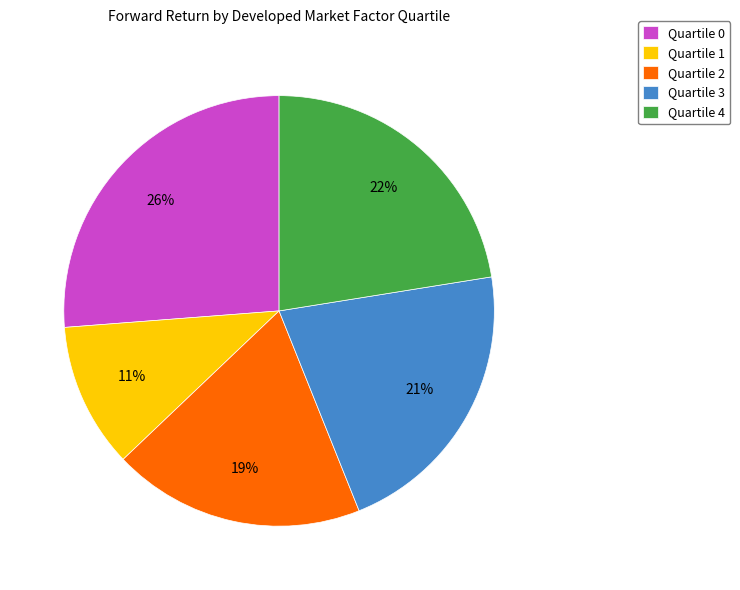

To the nearest percent, what is the combined percentage of Quartile 1 and Quartile 2?

30%